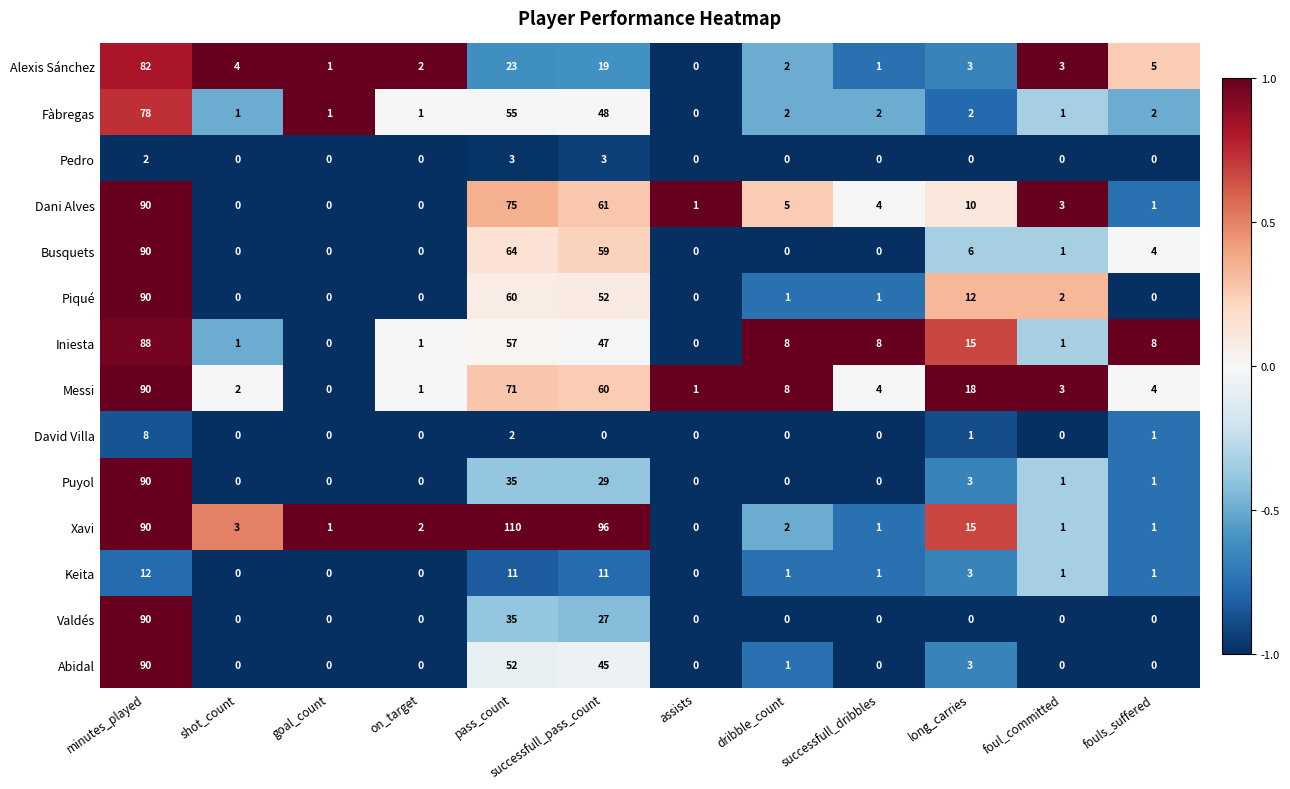

What is the total value across all series at successfull_pass_count?

557